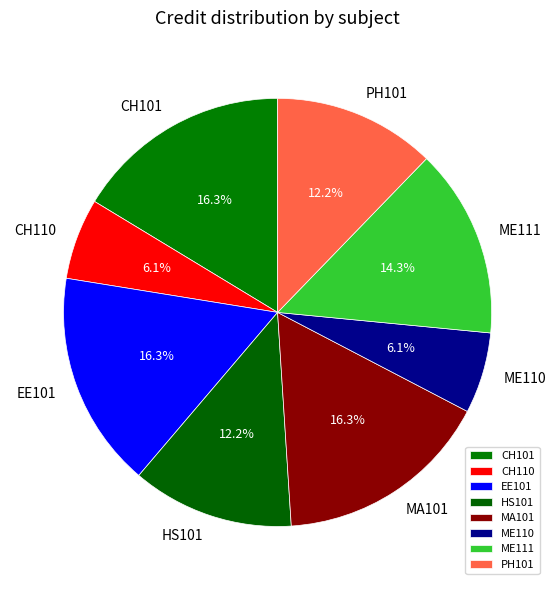

To the nearest percent, what is the average slice percentage?

12%